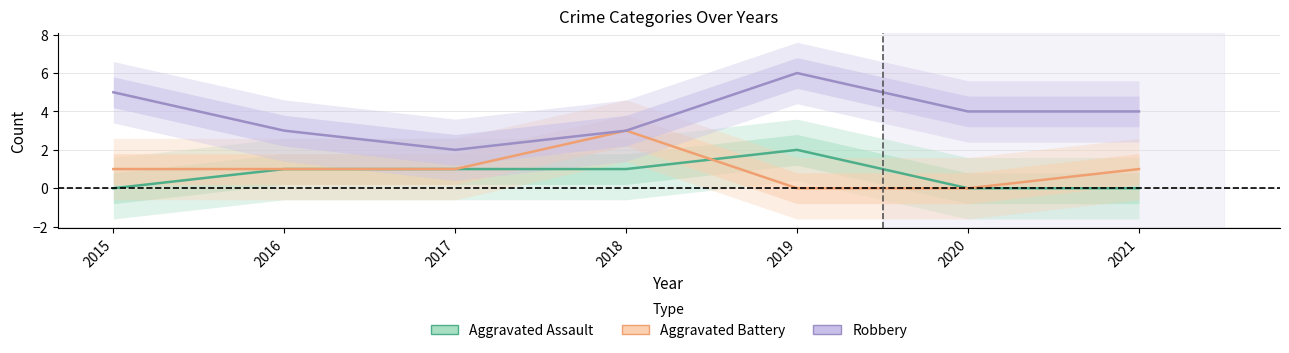

What is the value of the Robbery point at the 6th from the left?

4